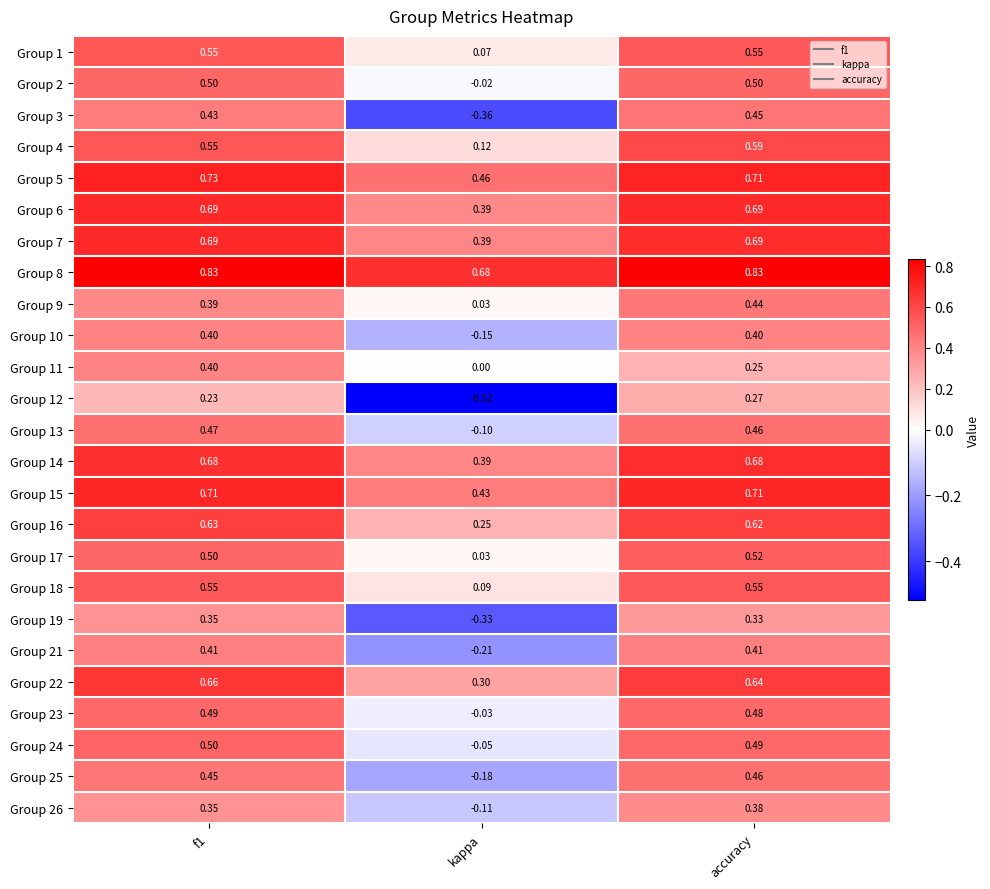

At which label is Group 17 closest to 0?

kappa